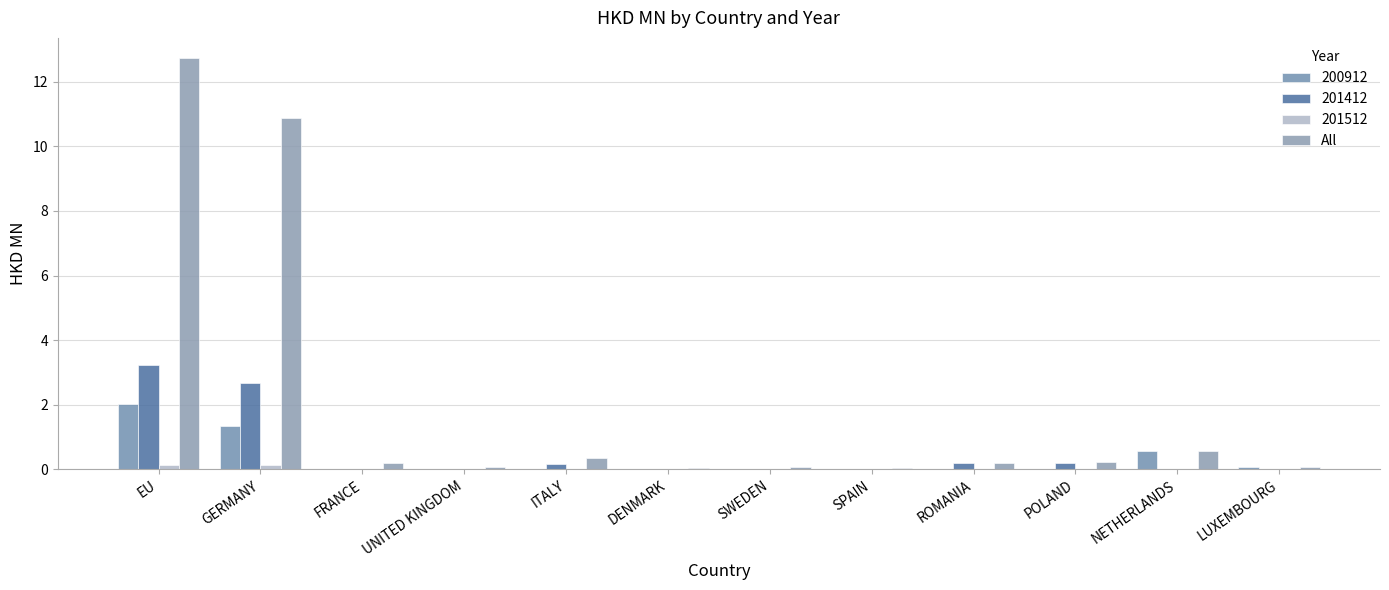

Count the number of categories in the chart.

12